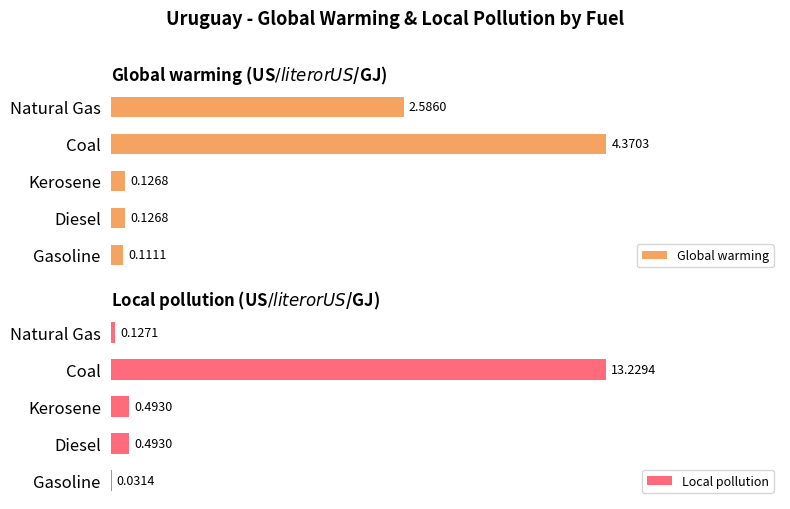

What are all the series names shown in the legend?

Global warming, Local pollution